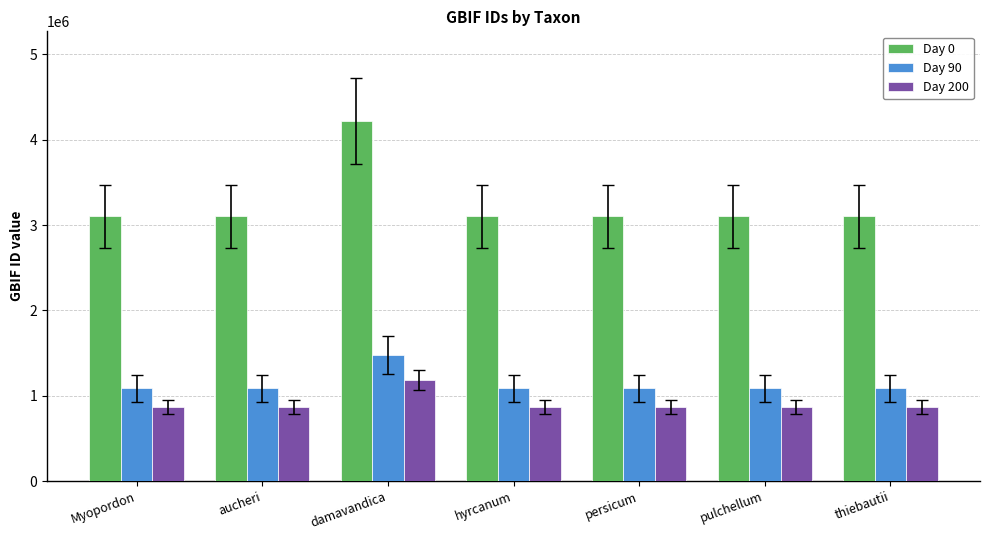

What is the minimum value for Day 0?

3100669